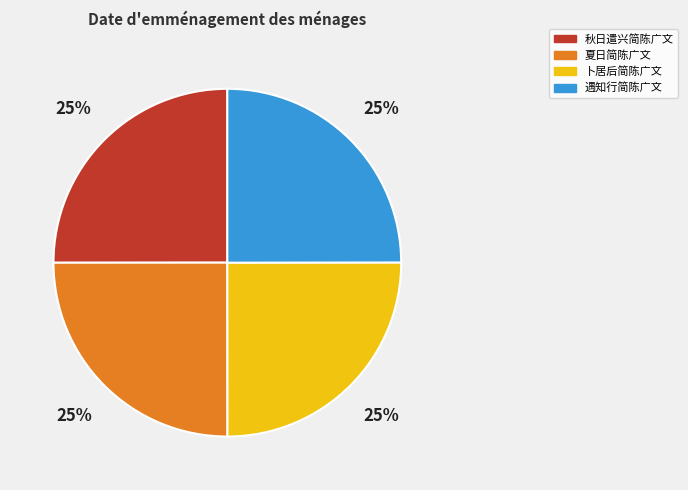

Does 卜居后简陈广文 account for over 50% of the chart?

No